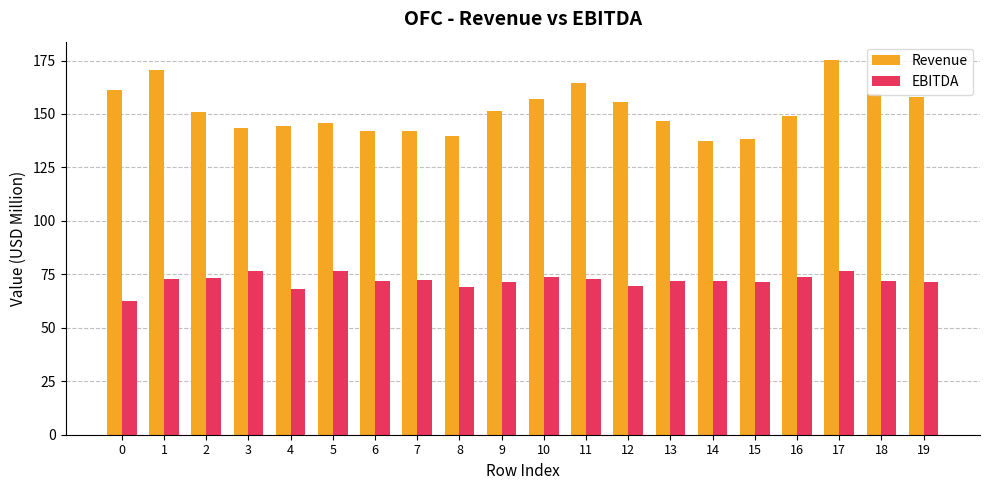

Where does the EBITDA series first go above 72?

1